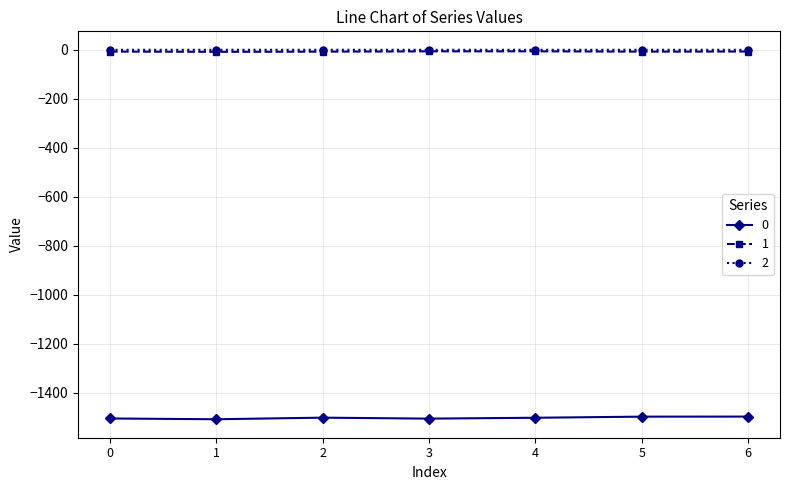

Is it true that 2 equals -0.1 at 6?

True